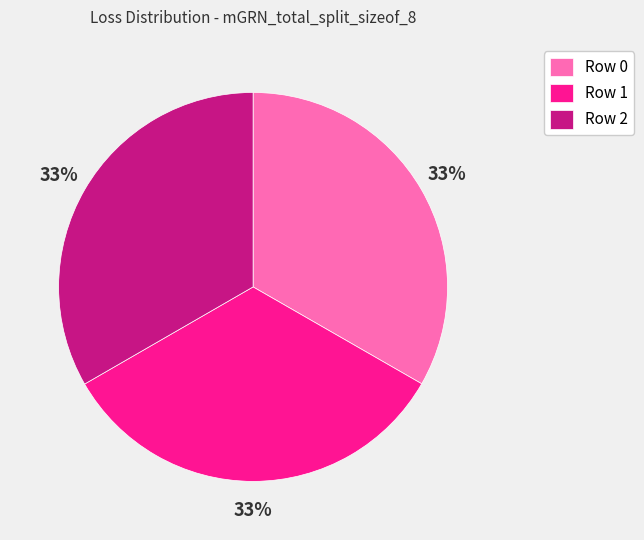

Count the number of slices in the pie.

3